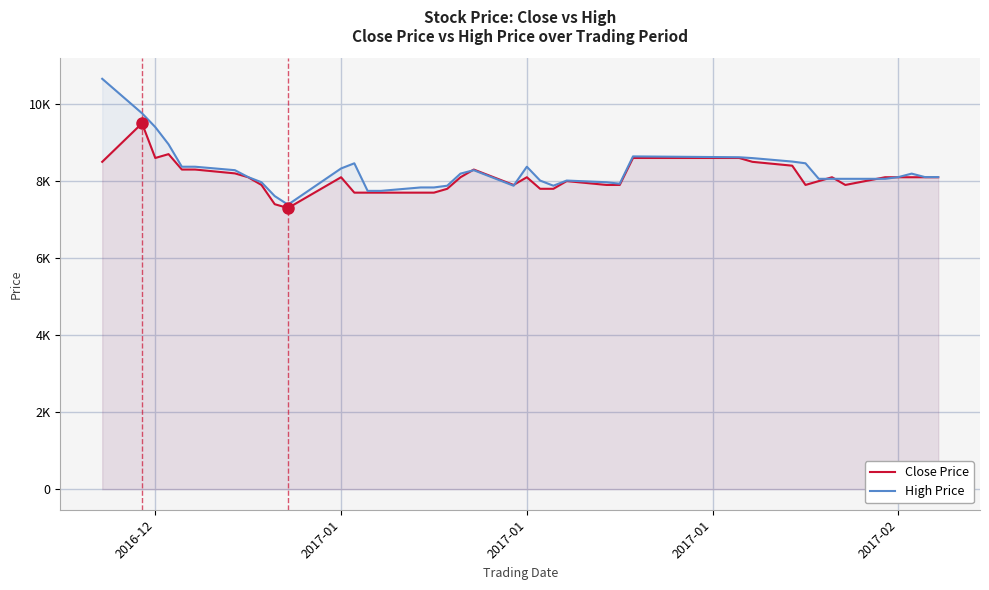

Reading left to right, extract all data points from this chart.

Close Price: 8500	9500	8600	8700	8300	8300	8200	8100	7900	7400	7300	8100	7700	7700	7700	7700	7700	7800	8100	8300	7900	8100	7800	7800	8000	7900	7900	8600	8600	8500	8400	7900	8000	8100	7900	8100	8100	8100	8100	8100
High Price: 10656	9761	9402	8955	8373	8373	8283	8104	7970	7611	7388	8328	8462	7746	7746	7835	7835	7880	8194	8283	7880	8373	8014	7880	8014	7970	7932	8641	8619	8597	8507	8462	8059	8059	8059	8059	8104	8194	8104	8104